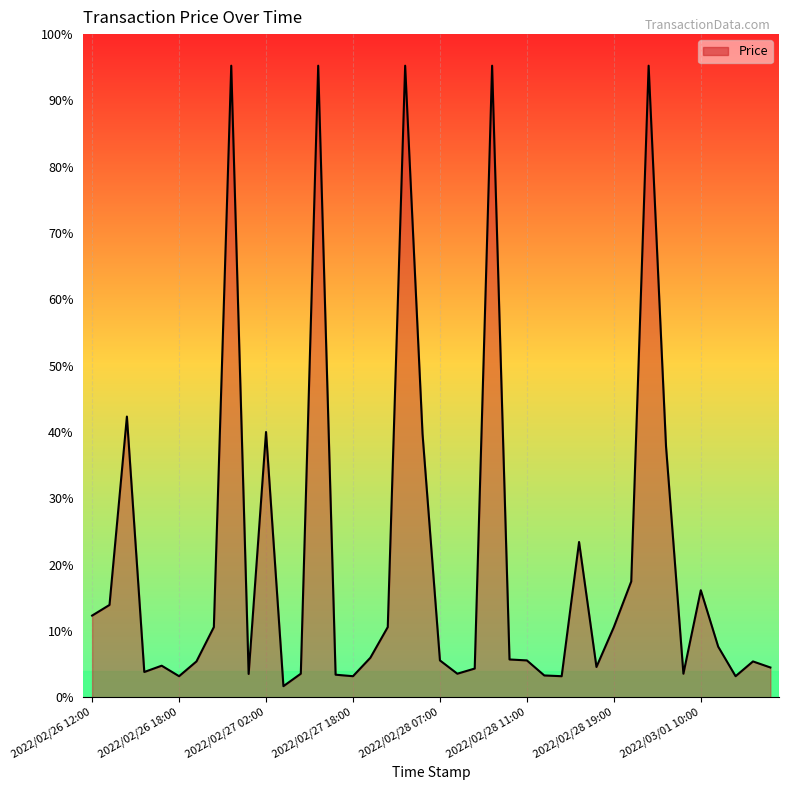

Is this an area chart (filled region under the line)?

Yes